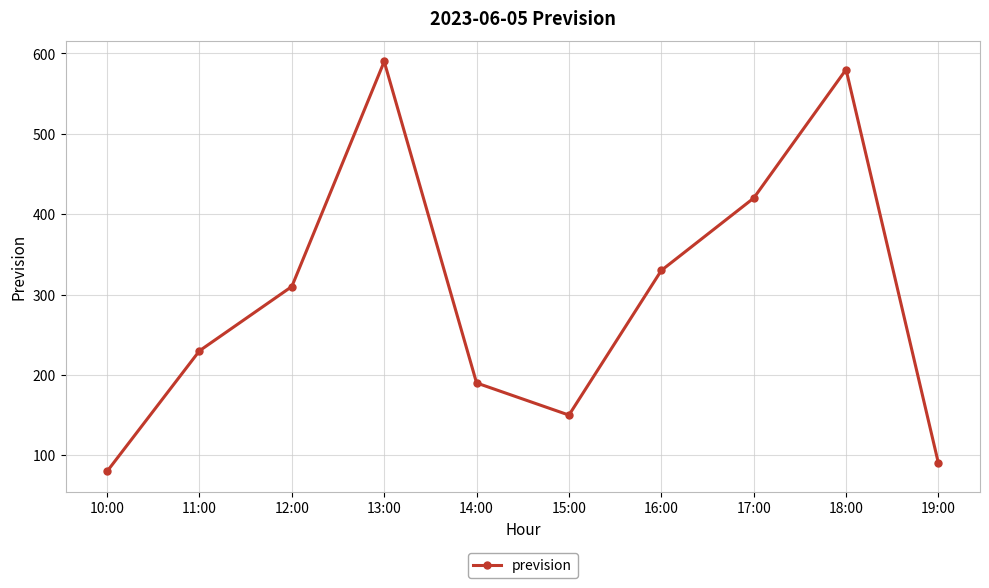

True or false: the data shows 150 at 15:00.

True